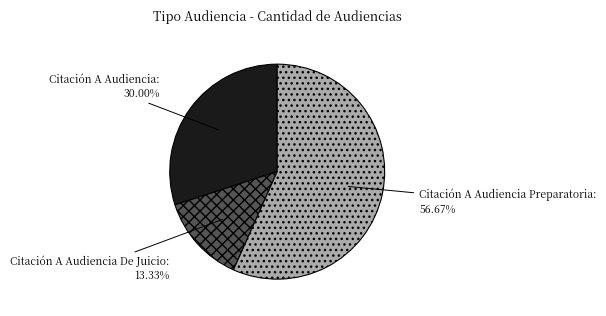

To the nearest percent, what percentage of the pie is Citación A Audiencia Preparatoria?

57%